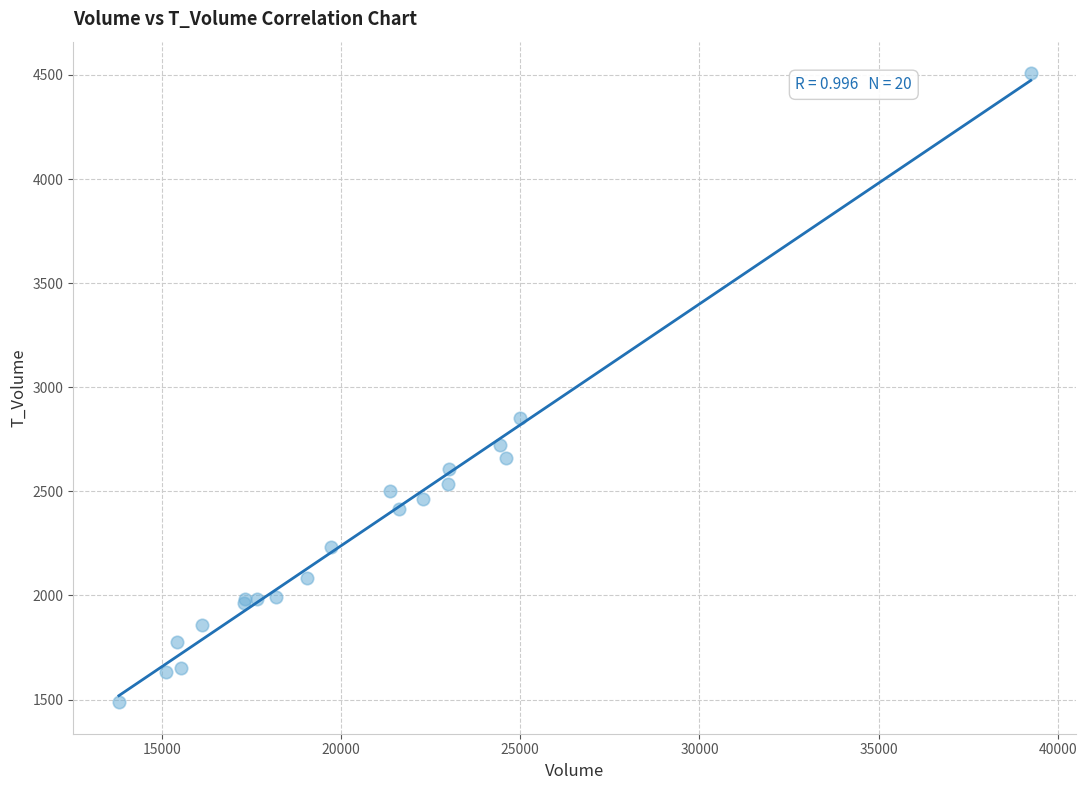

What Y value in the scatter plot is closest to 2998?

2852